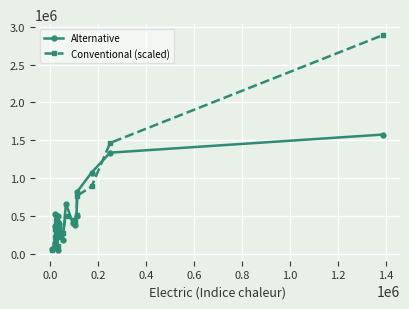

What is the value of the Alternative point at the 3rd from the left?

135600